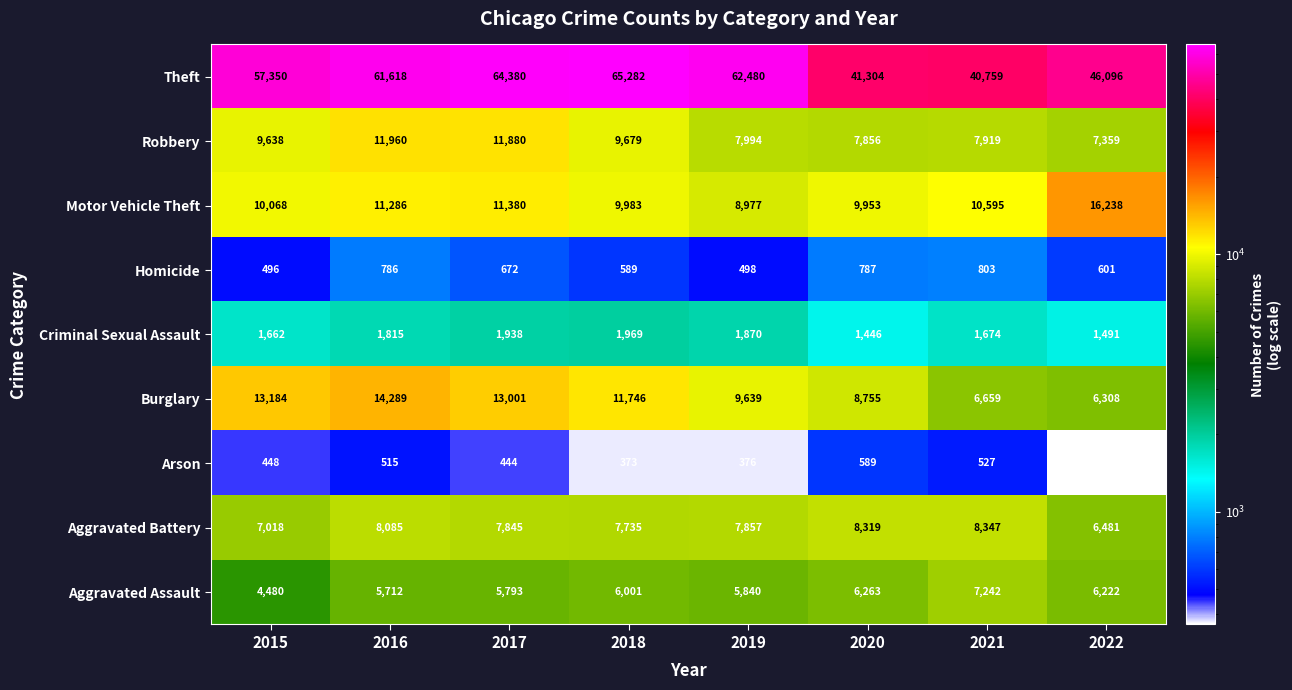

Which category has the highest value in the Motor Vehicle Theft series?

2022